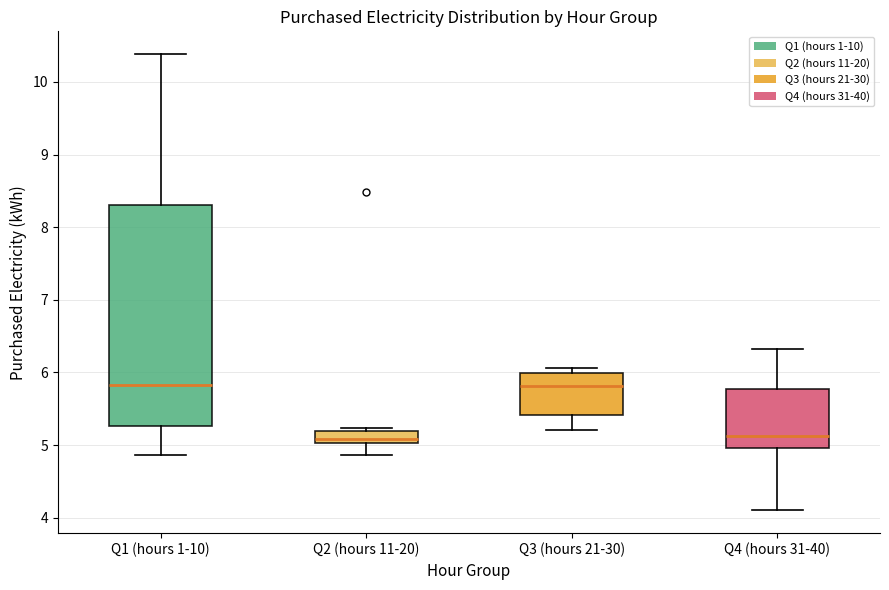

Where does the median line of the box for Q3 (hours 21-30) sit on the y-axis? The values are not printed on the chart, so give them approximately, as read against the axis.

5.8